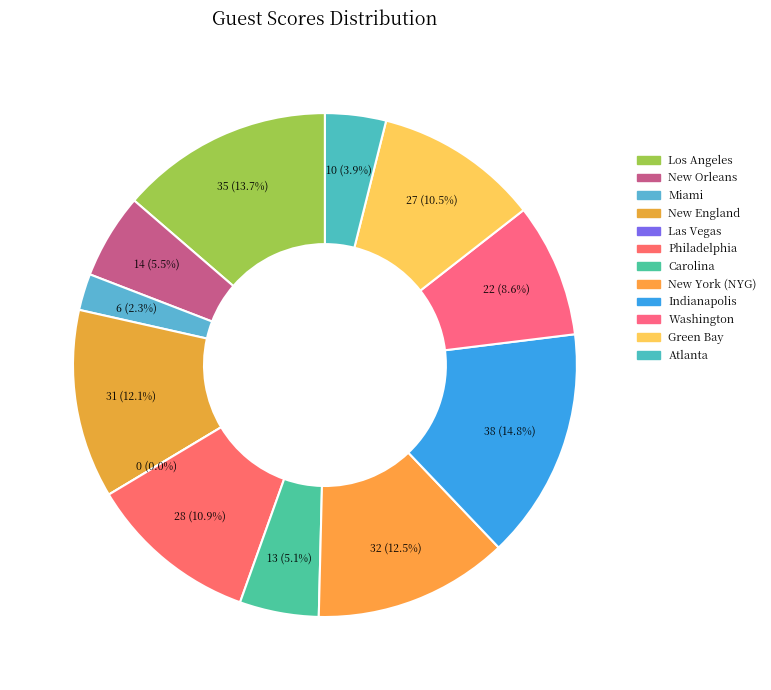

To the nearest percent, what is the average slice percentage?

8%